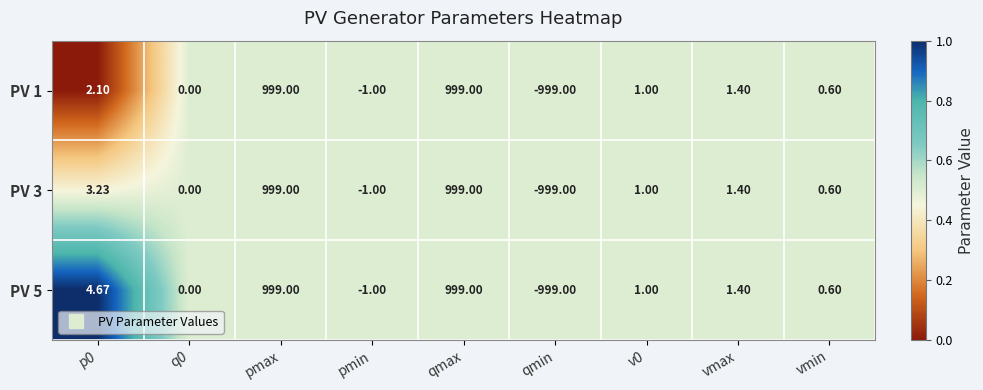

Is the value of PV 1 at pmin greater than the value of PV 5 at p0?

No